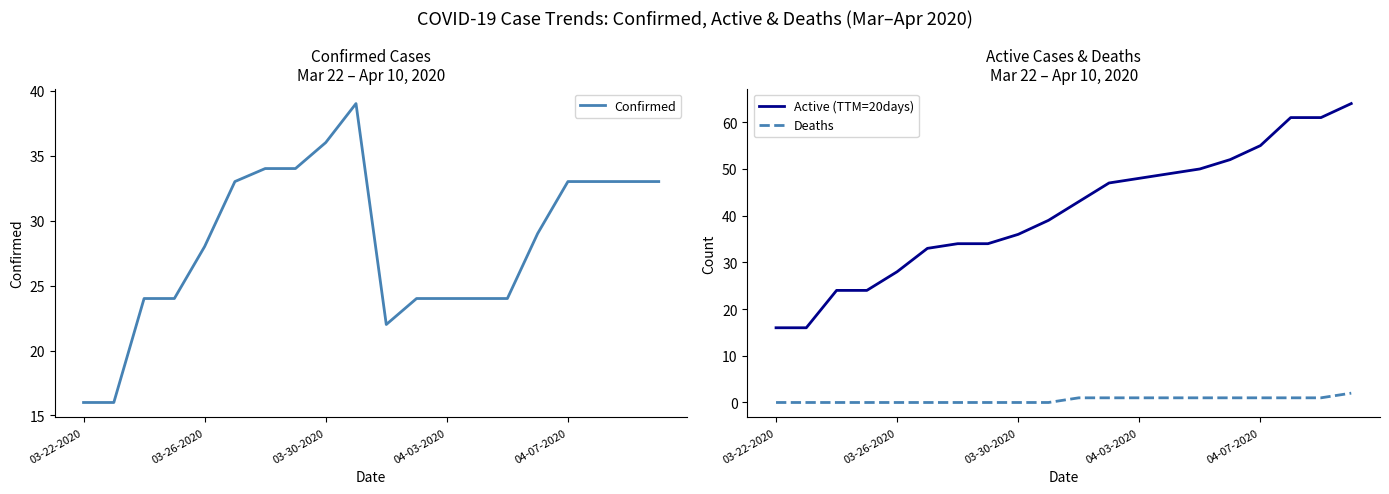

How many values in Deaths are above zero?

10